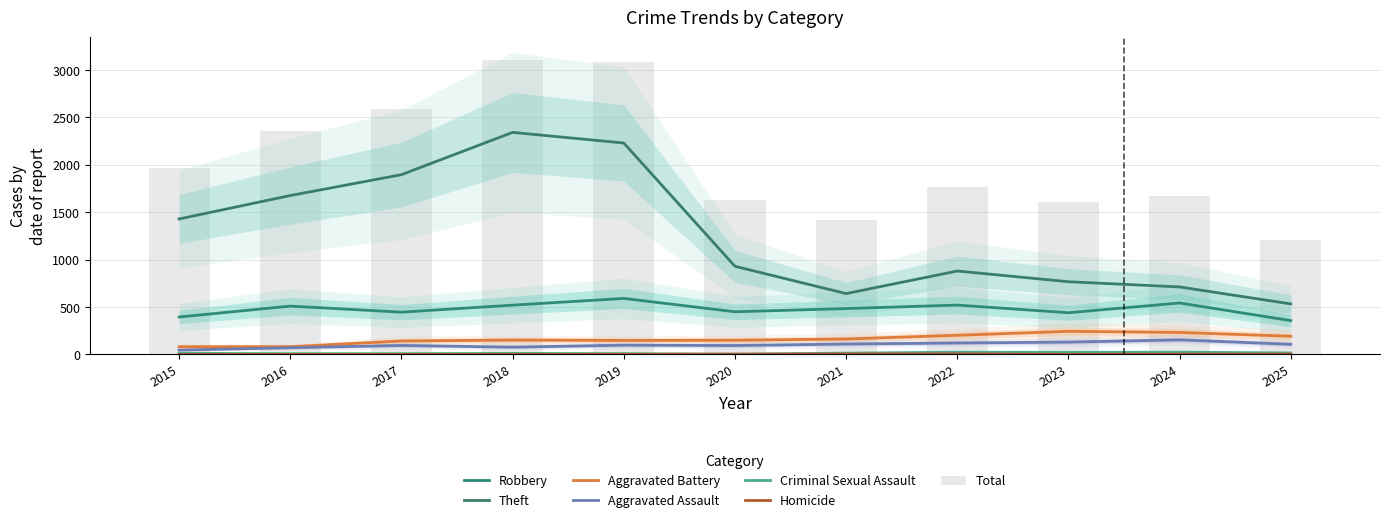

What is the value of the Robbery bar at the 9th from the left?

440